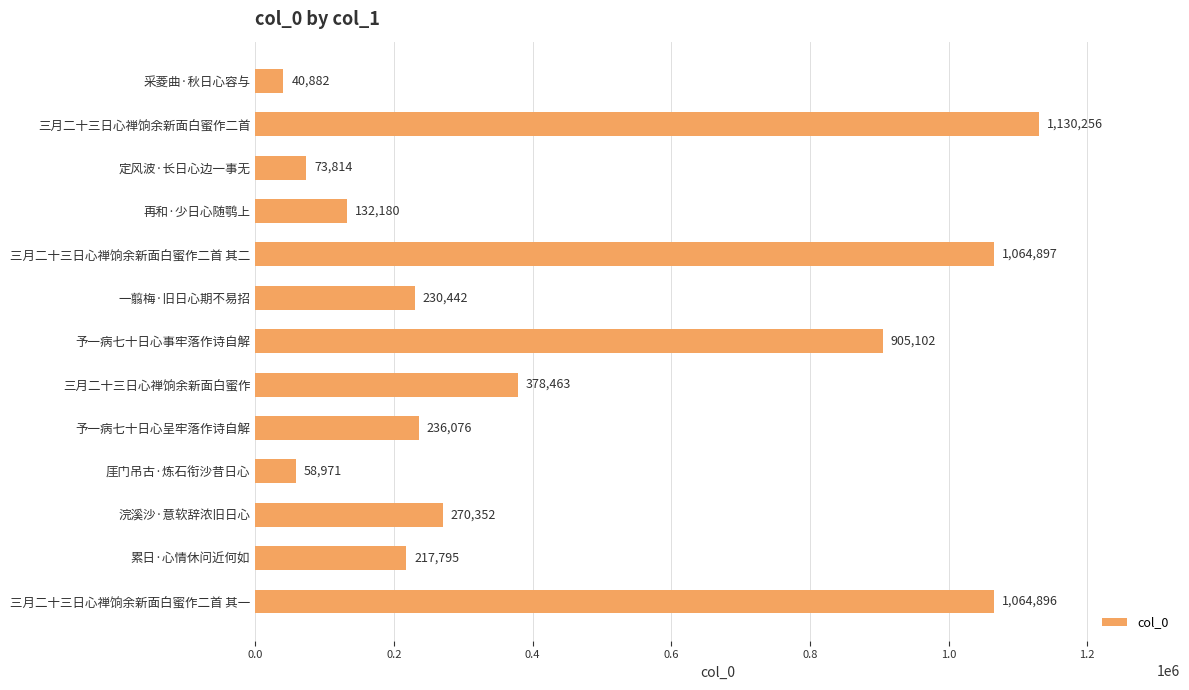

Is it true that the value at 再和·少日心随鹗上 is 90542?

False